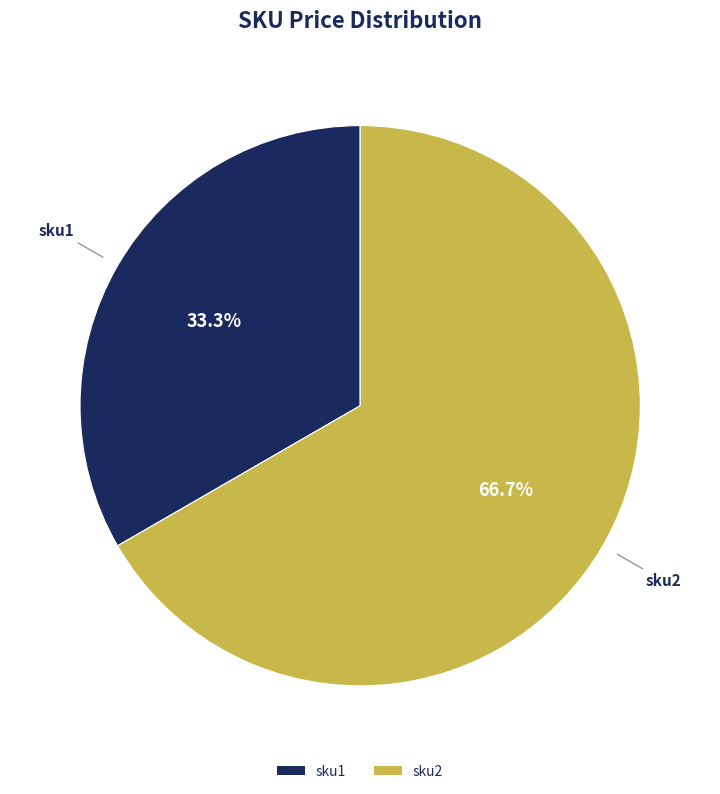

Count the number of slices in the pie.

2